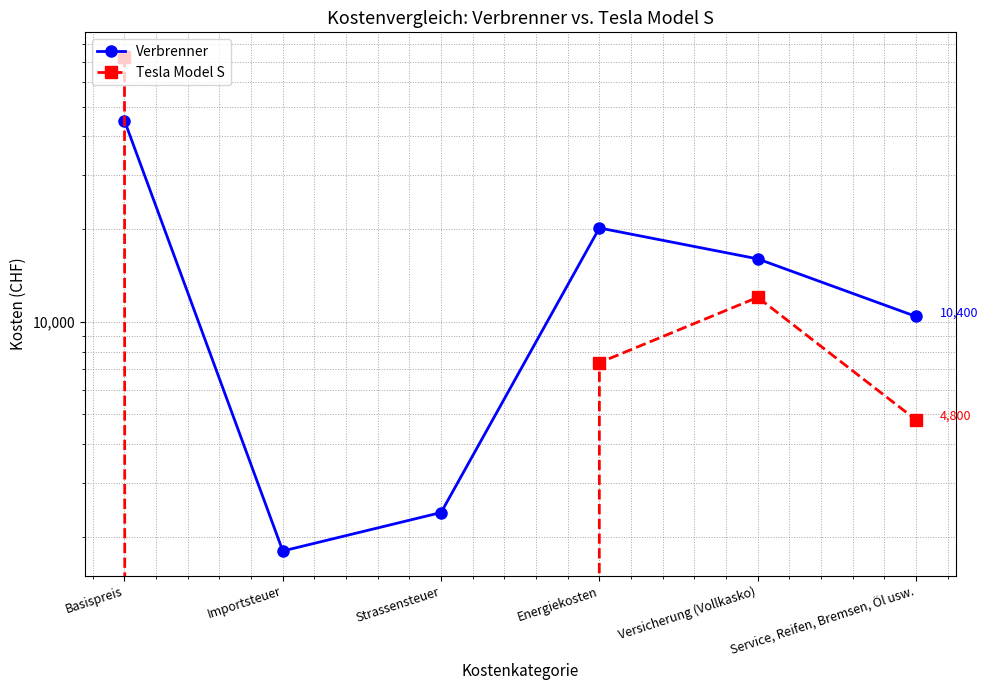

What is the sum of all Verbrenner values?

95760